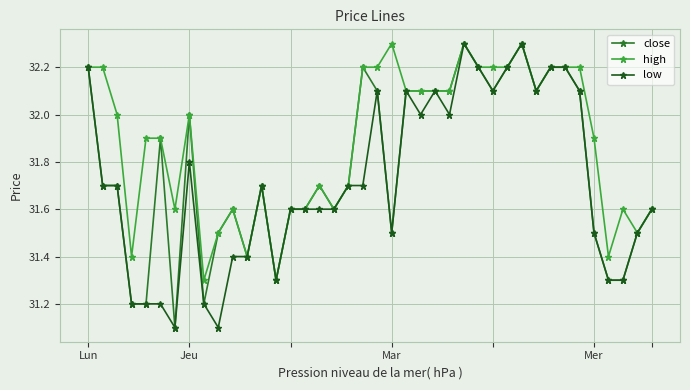

Reading left to right, transcribe all the data shown in this chart.

close: 32.2	31.7	31.7	31.2	31.2	31.9	31.1	32.0	31.2	31.5	31.6	31.4	31.7	31.3	31.6	31.6	31.7	31.6	31.7	32.2	32.1	31.5	32.1	32.1	32.1	32.1	32.3	32.2	32.1	32.2	32.3	32.1	32.2	32.2	32.1	31.5	31.3	31.3	31.5	31.6
high: 32.2	32.2	32.0	31.4	31.9	31.9	31.6	32.0	31.3	31.5	31.6	31.4	31.7	31.3	31.6	31.6	31.7	31.6	31.7	32.2	32.2	32.3	32.1	32.1	32.1	32.1	32.3	32.2	32.2	32.2	32.3	32.1	32.2	32.2	32.2	31.9	31.4	31.6	31.5	31.6
low: 32.2	31.7	31.7	31.2	31.2	31.2	31.1	31.8	31.2	31.1	31.4	31.4	31.7	31.3	31.6	31.6	31.6	31.6	31.7	31.7	32.1	31.5	32.1	32.0	32.1	32.0	32.3	32.2	32.1	32.2	32.3	32.1	32.2	32.2	32.1	31.5	31.3	31.3	31.5	31.6